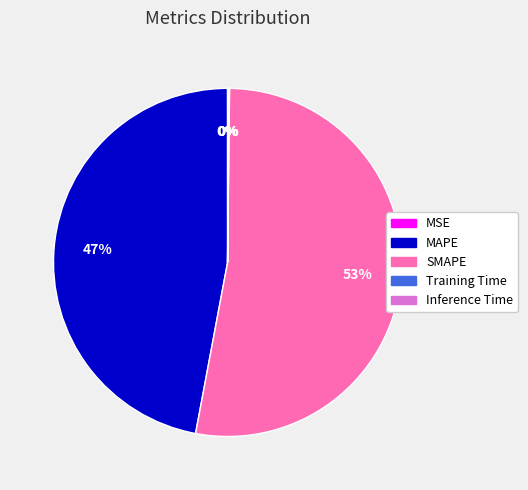

Does any single category account for the majority?

Yes